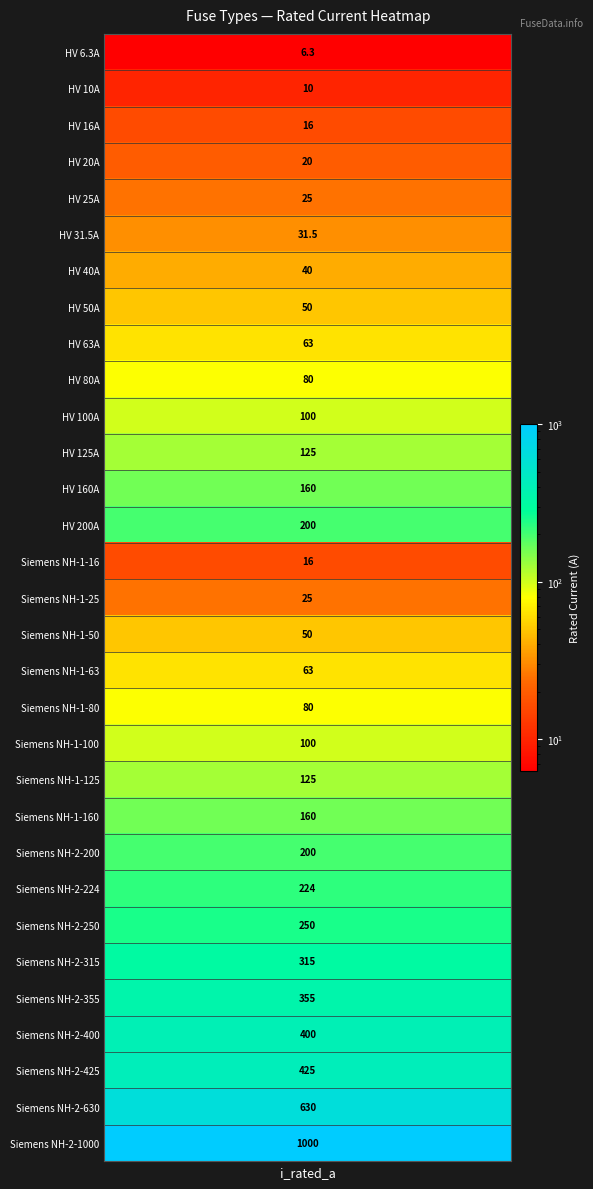

What is the maximum value shown in the chart?

1000.0